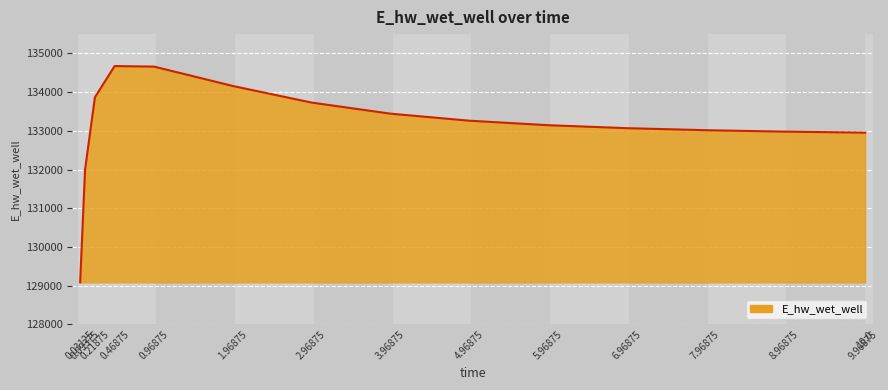

What is the difference between the maximum and minimum values?

5586.6